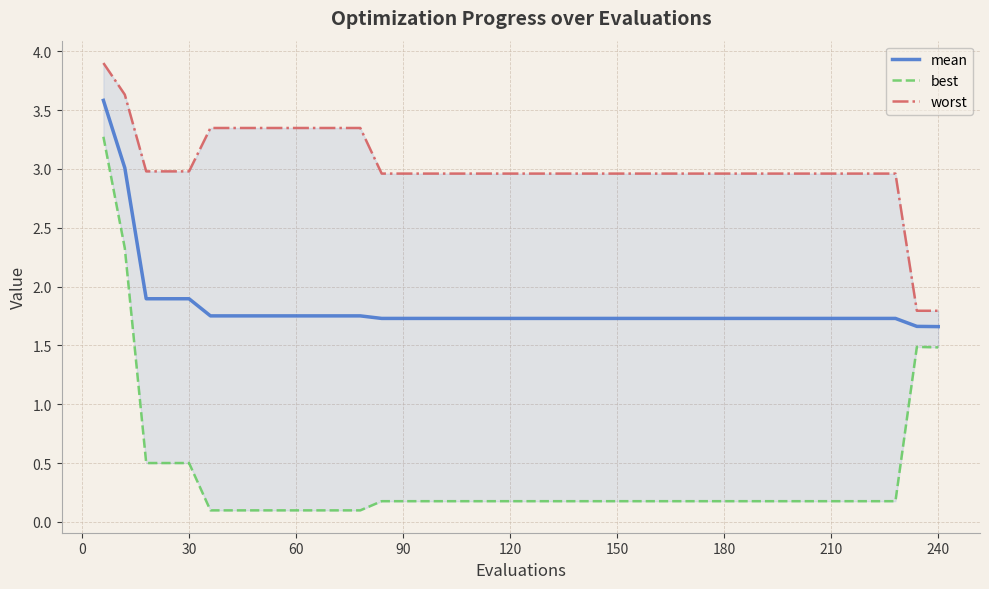

True or false: best and mean intersect in this chart.

False